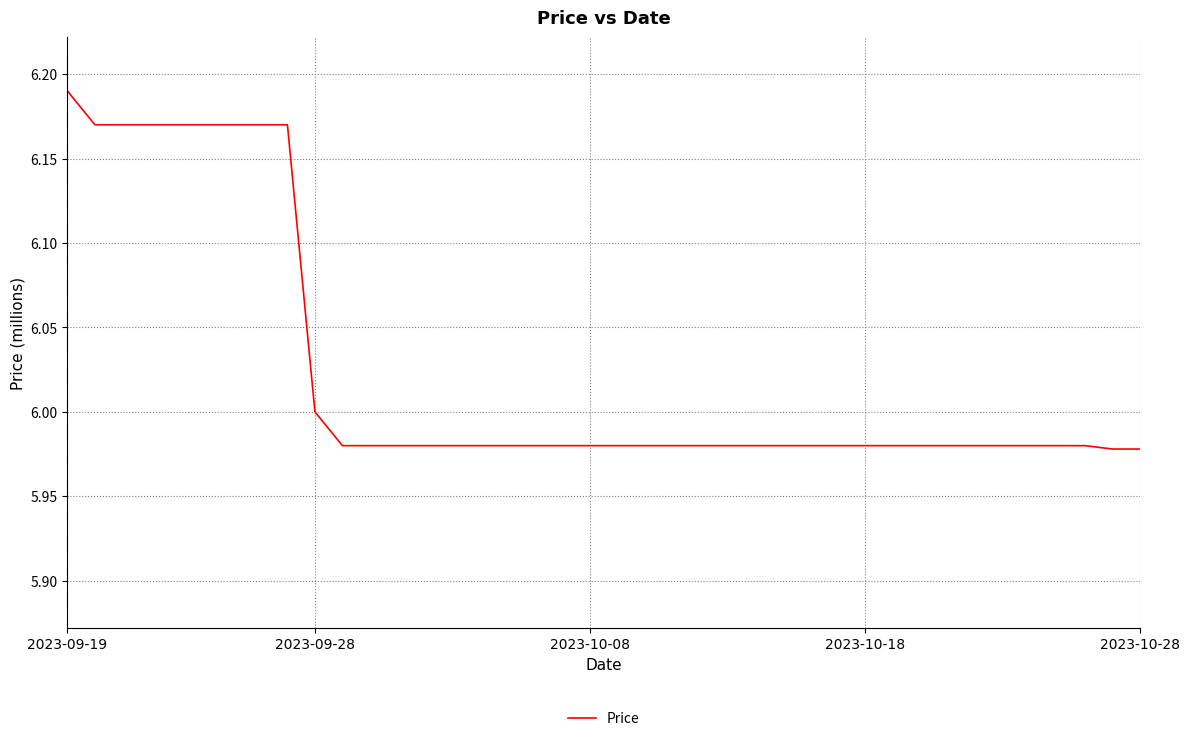

At which category does the chart reach its peak across all series?

2023-09-19